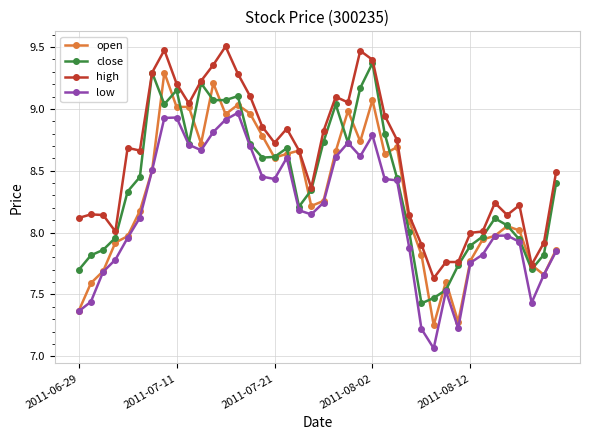

True or false: high and low intersect in this chart.

False